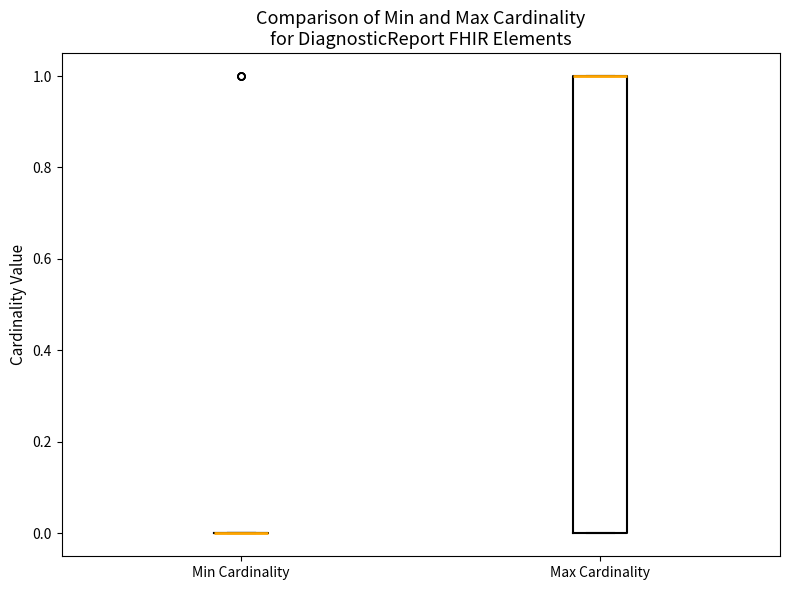

Reading left to right, transcribe this box plot: for each box, give where its median line is, the range the box spans, and where its two whiskers end, as read against the y-axis. The values are not printed on the chart, so give them approximately, as read against the axis.

Min Cardinality: box collapsed to a line at 0, whiskers 0 to 0
Max Cardinality: median 1 (drawn on the box's upper edge), box 0 to 1, whiskers 0 to 1